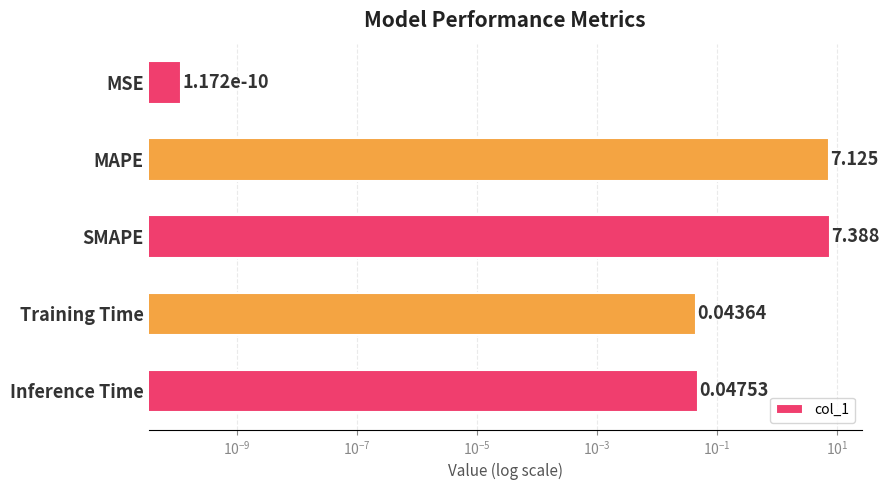

What is the difference between the maximum and second lowest values?

7.3